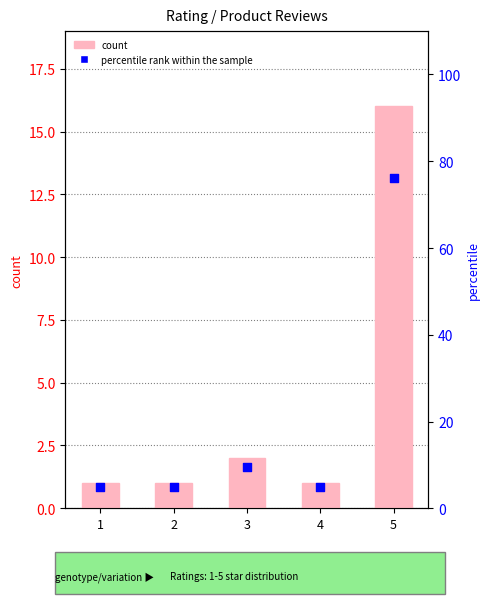

What are all the series names shown in the legend?

count, percentile rank within the sample